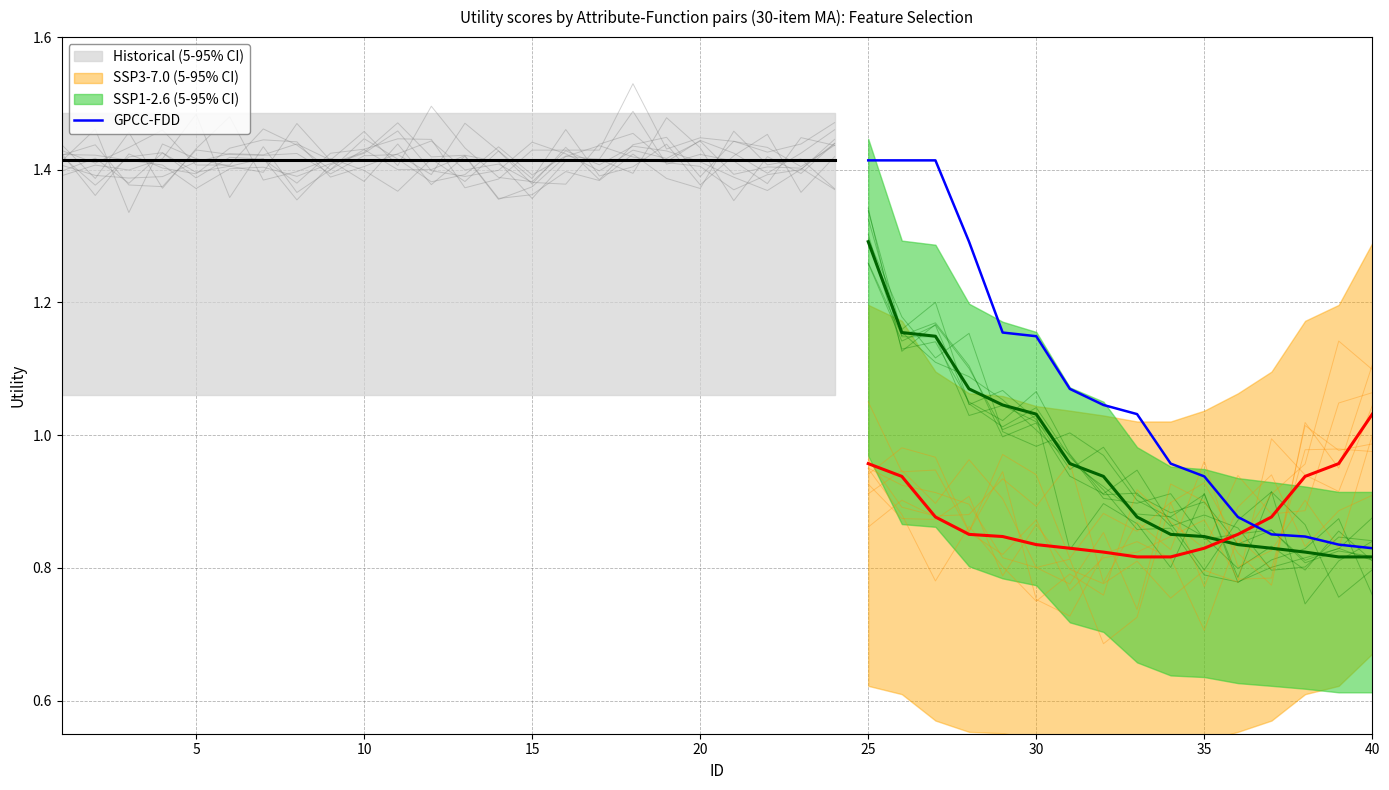

What is the value of the 1st point from the left?

1.4